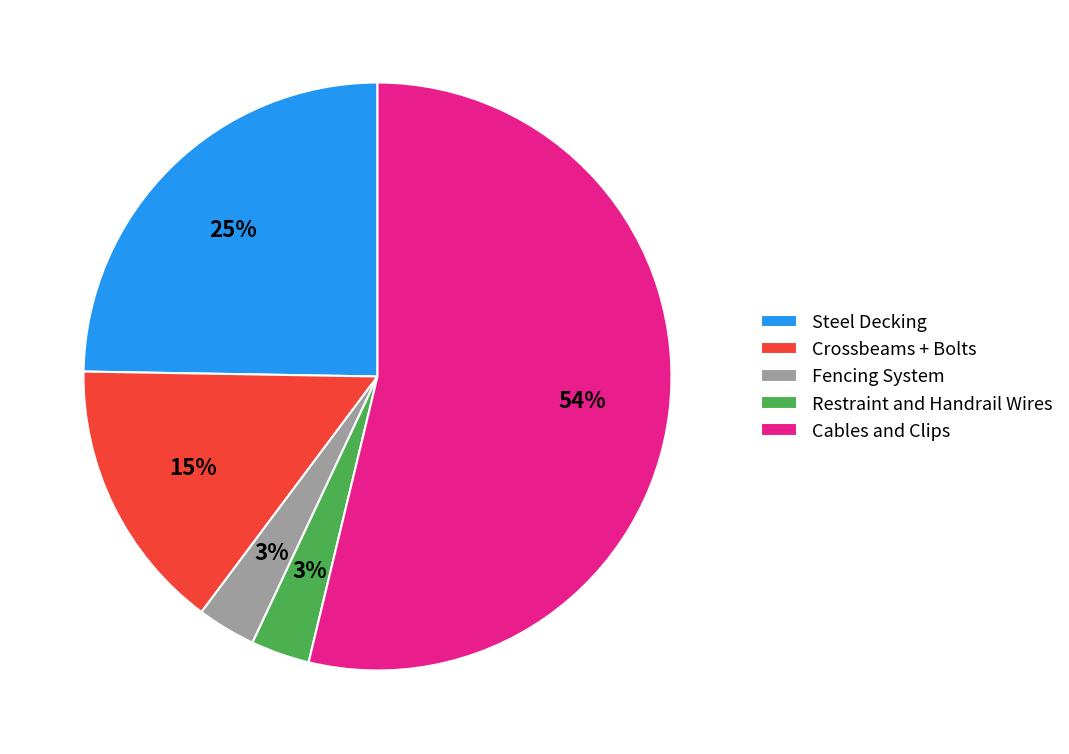

Is there any slice that represents more than half of the pie?

Yes